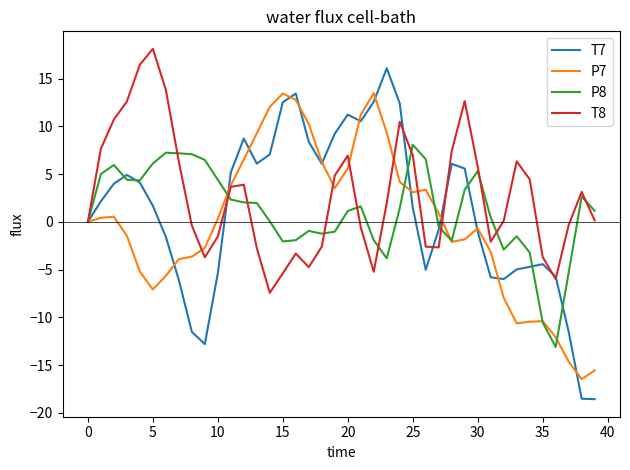

Rank the series by their maximum value, from highest to lowest.

T8, T7, P7, P8